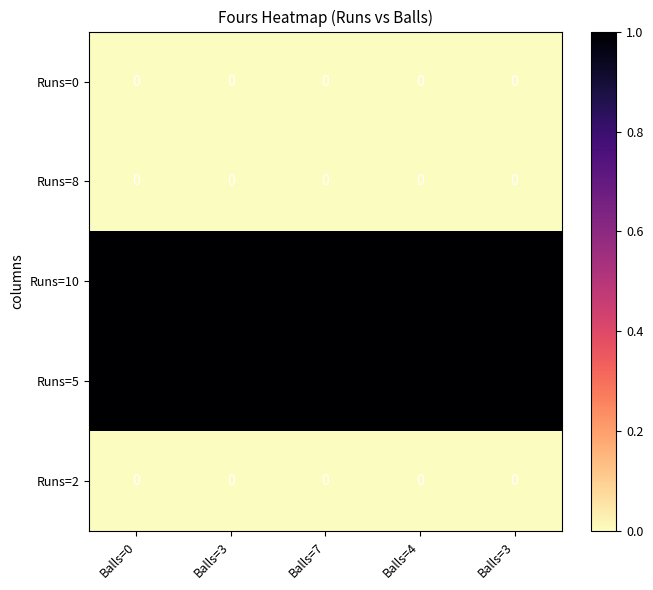

Count the number of data series in this chart.

5